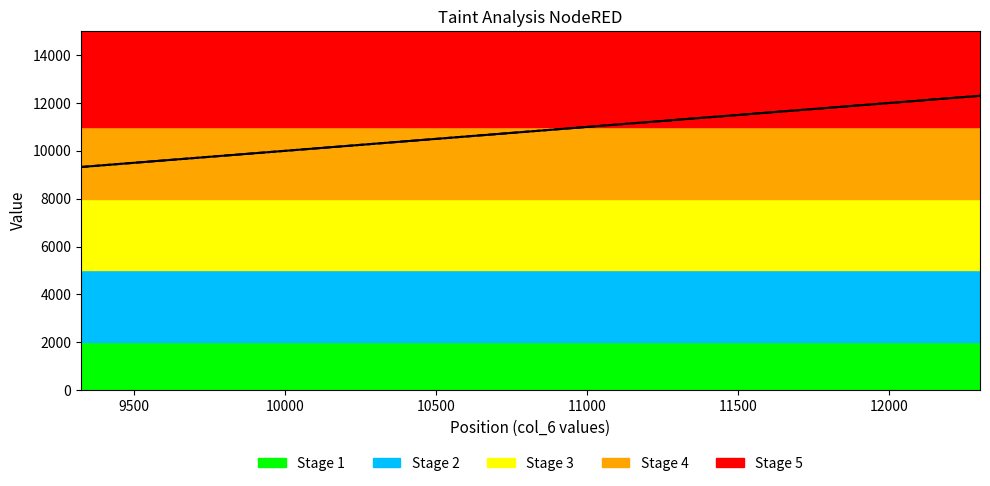

True or false: col_8 and col_6 intersect in this chart.

False